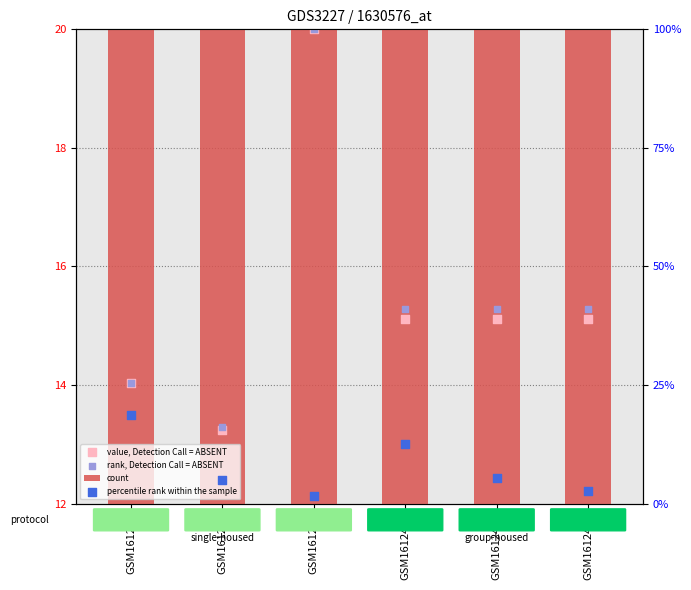

Which series has the largest total across all categories?

rank, Detection Call = ABSENT